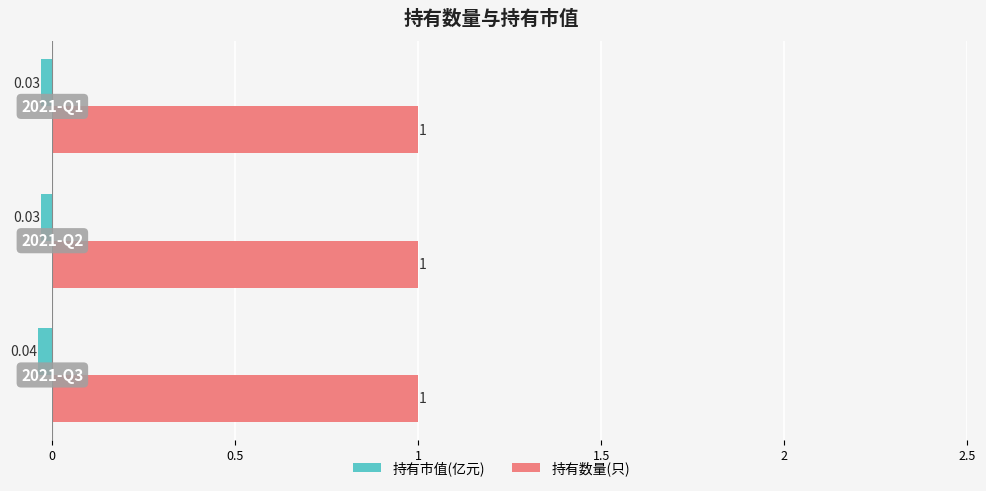

Which series has the largest total across all categories?

持有数量(只)